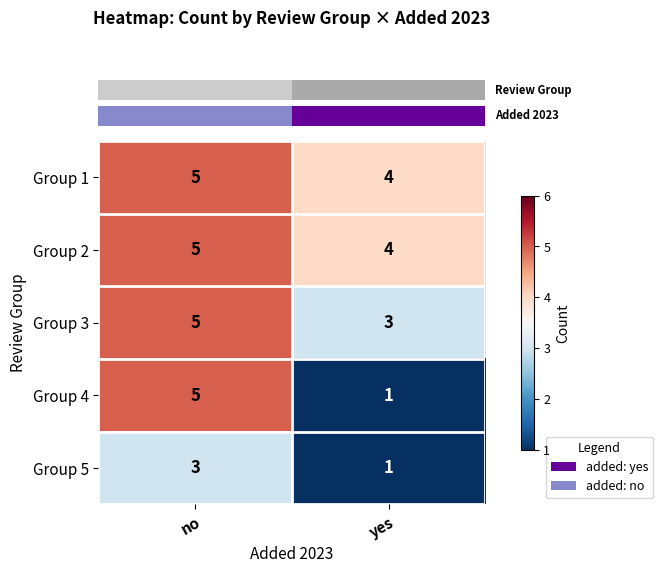

Which series changed the most between no and yes?

Group 4